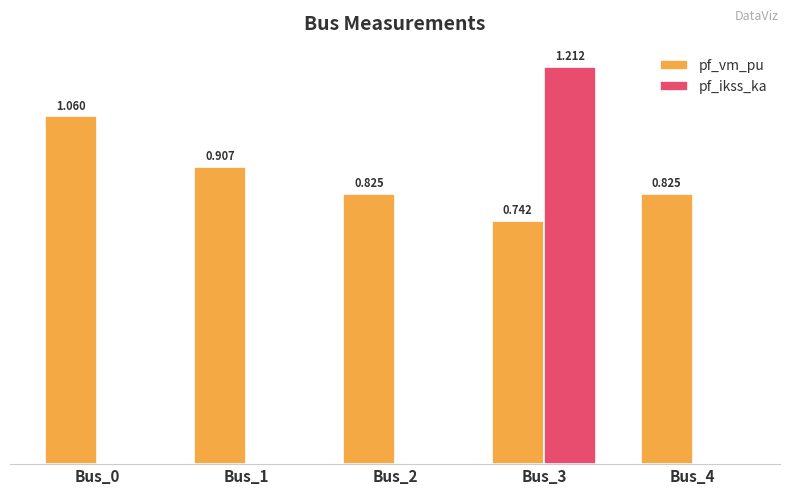

Which series has the largest total across all categories?

pf_vm_pu